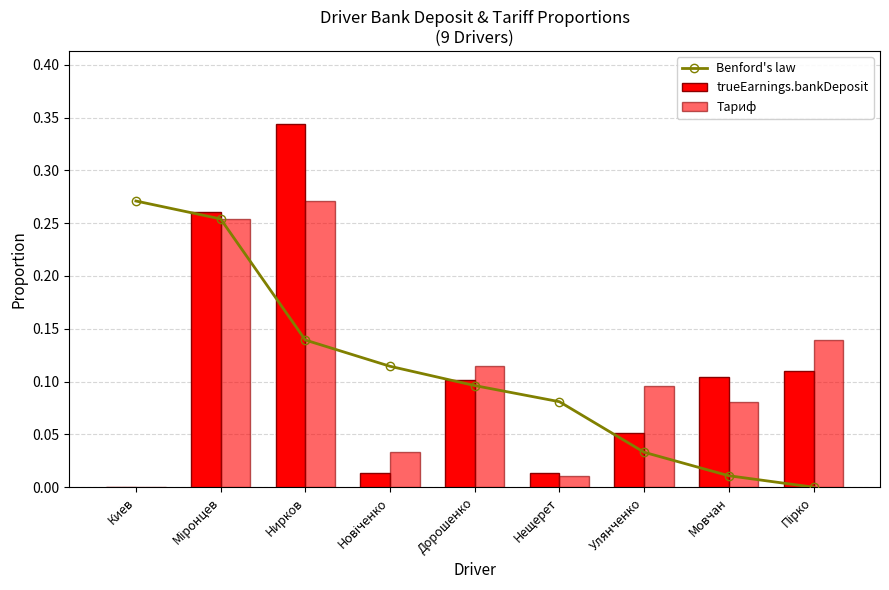

How many data points in Тариф are above 0?

8